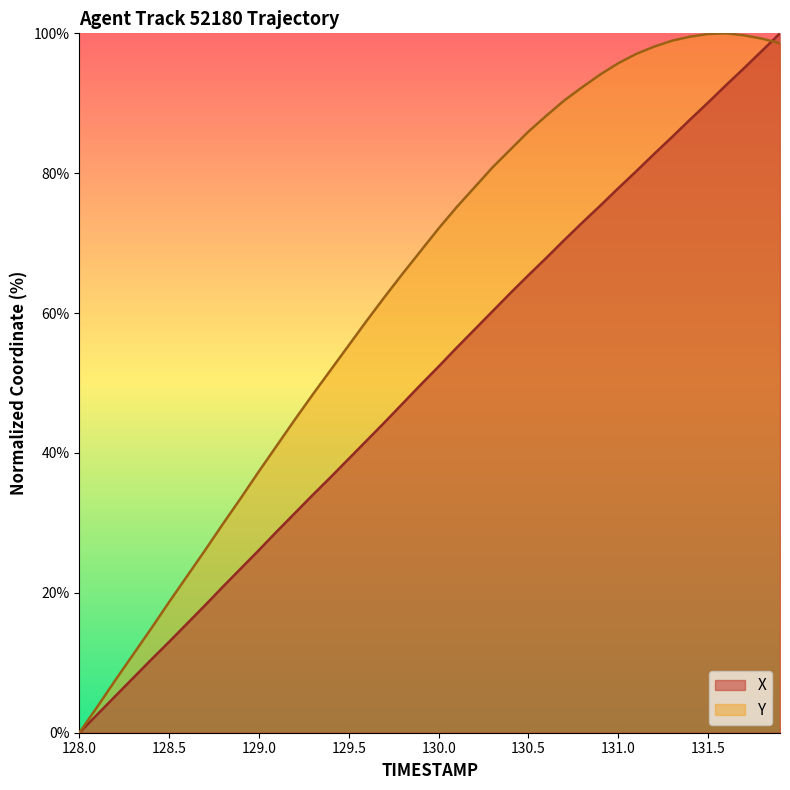

The value of Y at 129.0 is 24.3. True or false?

False